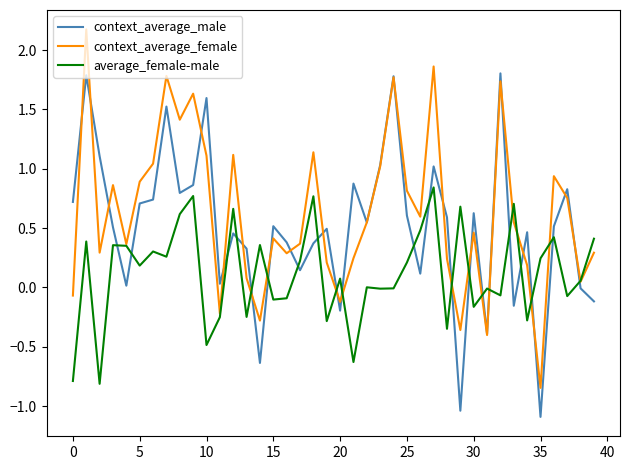

Rank the series by their maximum value, from lowest to highest.

average_female-male, context_average_male, context_average_female